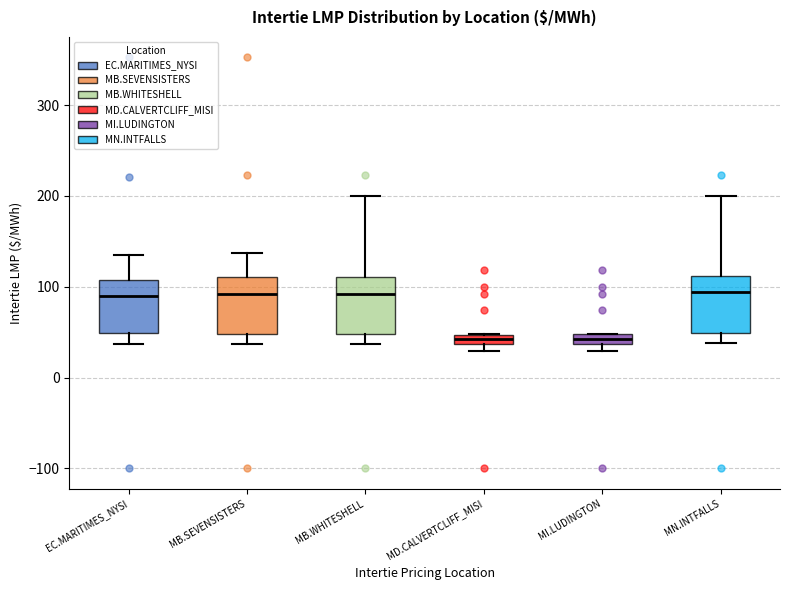

Where is the lower edge of the box for MI.LUDINGTON on the y-axis? The values are not printed on the chart, so give them approximately, as read against the axis.

40